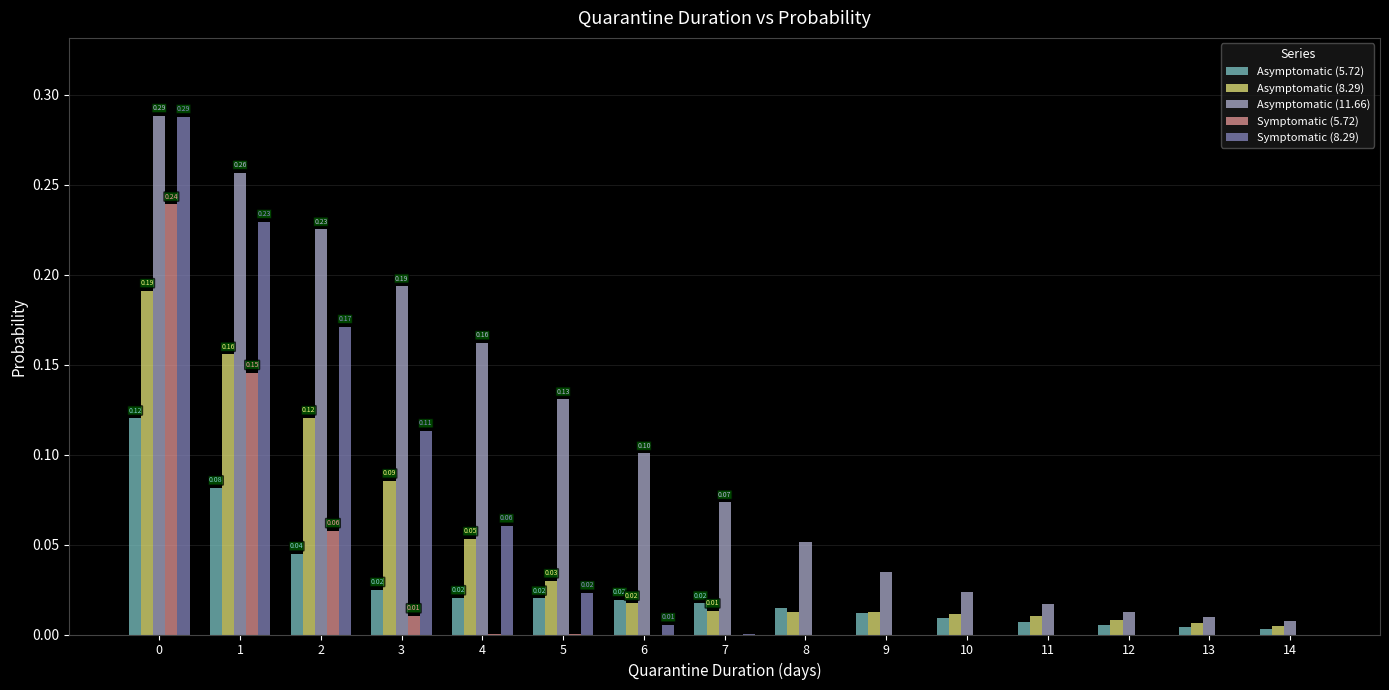

What is the total value across all series at 2?

0.6